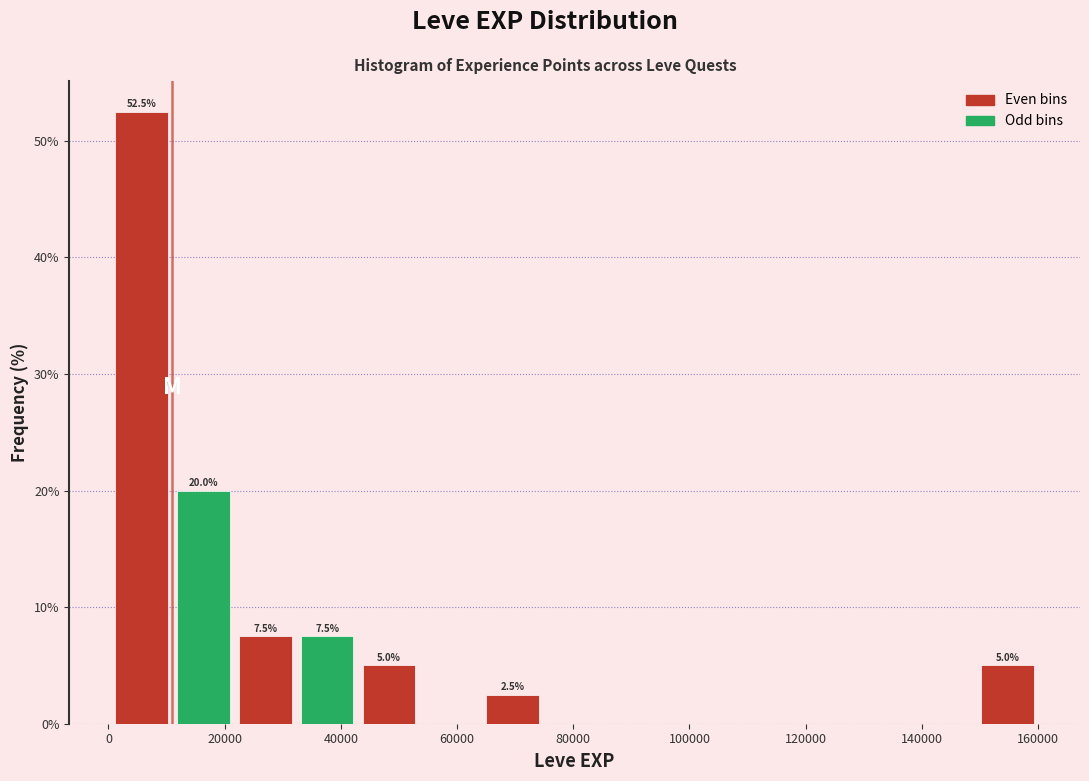

Over which range of the x-axis is the bar tallest?

0 to 12000